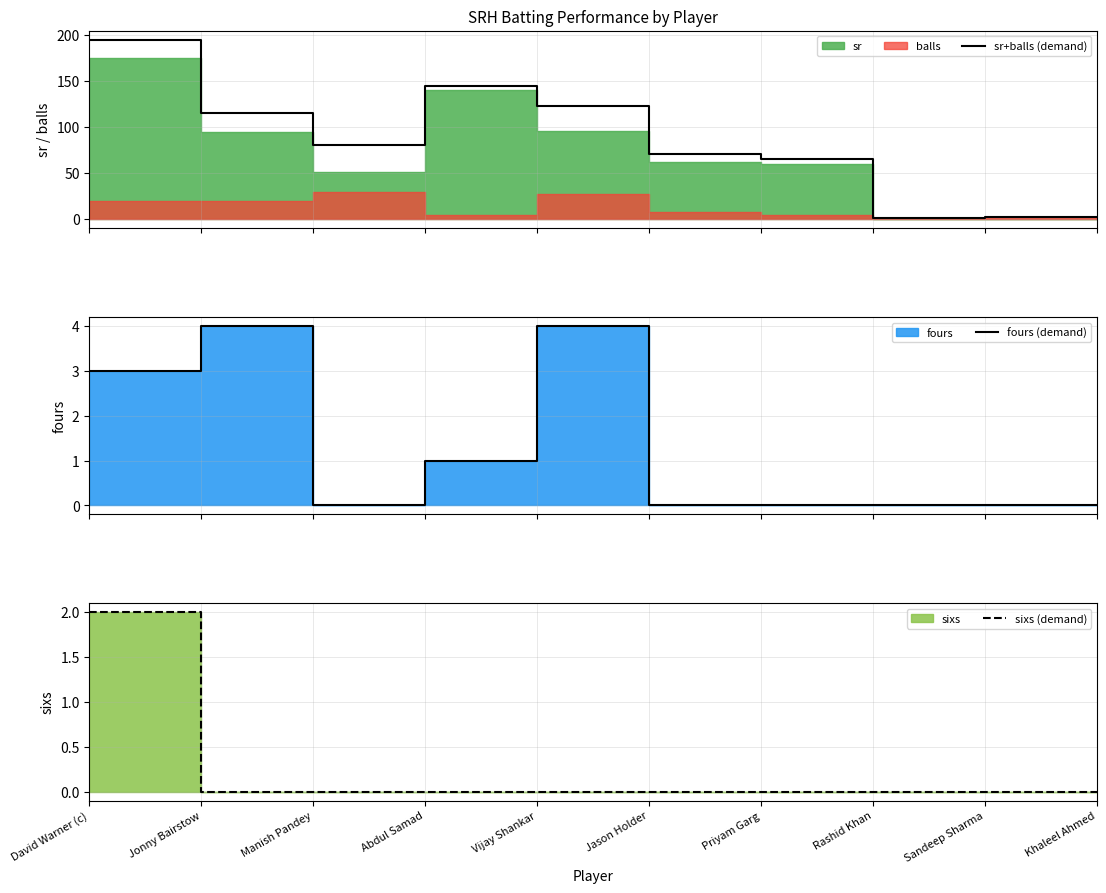

What is the maximum value shown in the chart?

195.0